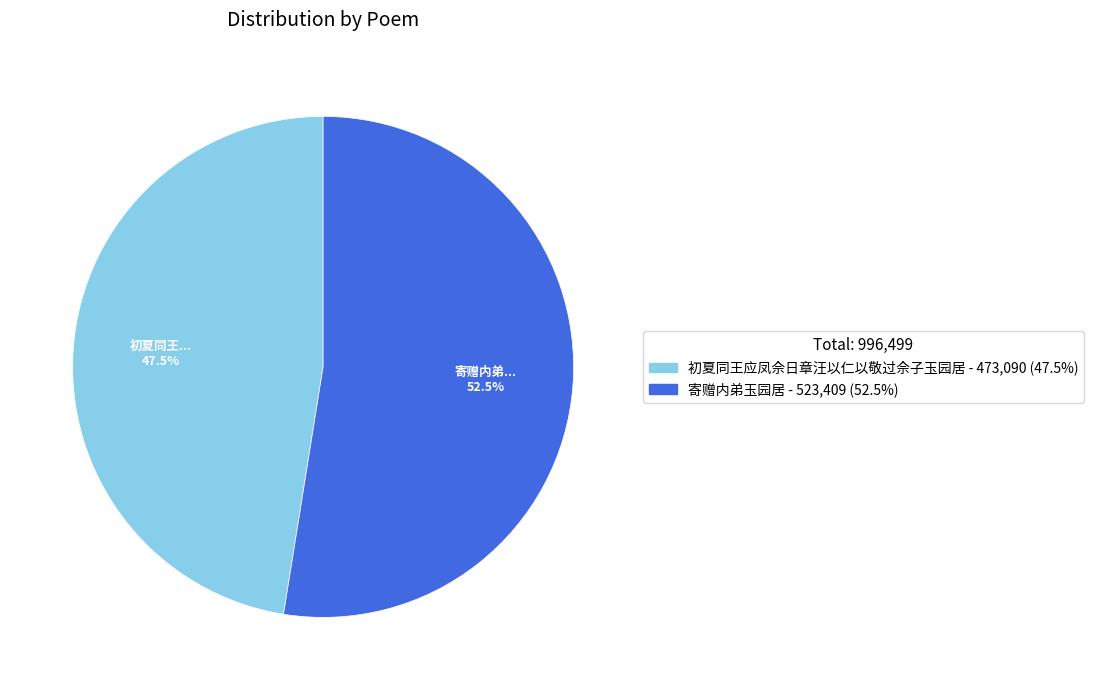

Rank the categories by value from lowest to highest.

初夏同王应凤佘日章汪以仁以敬过佘子玉园居, 寄赠内弟玉园居